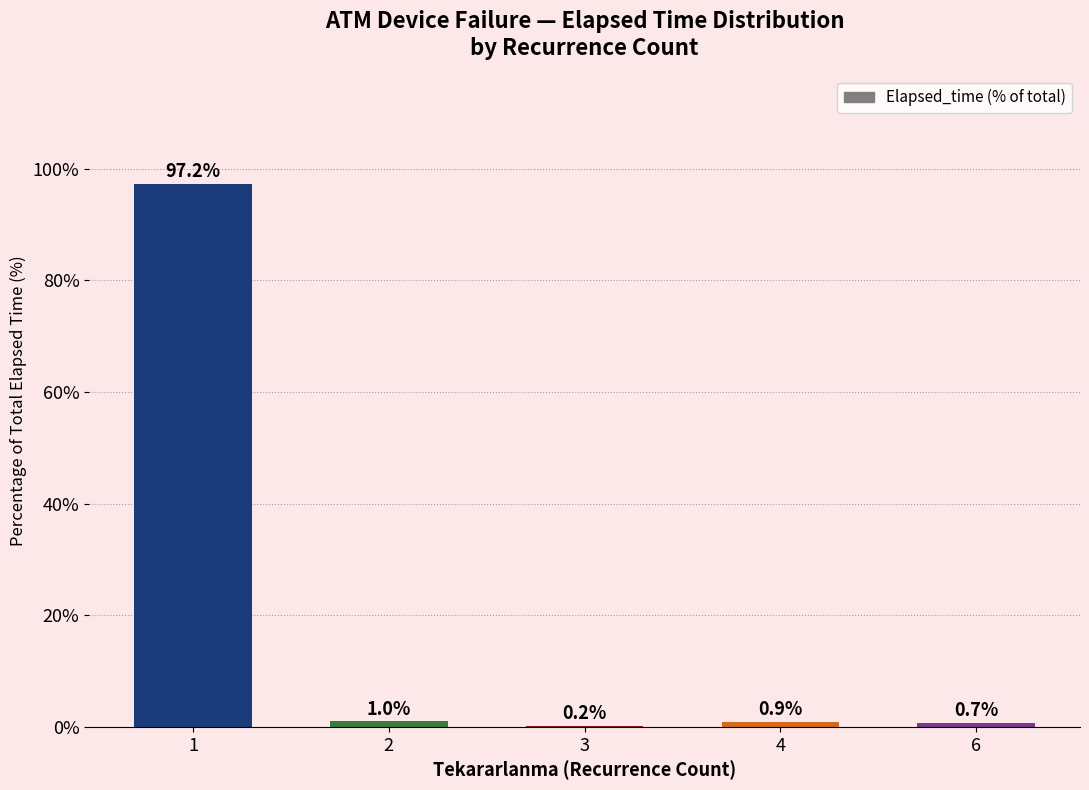

At which label is the value closest to 48?

2